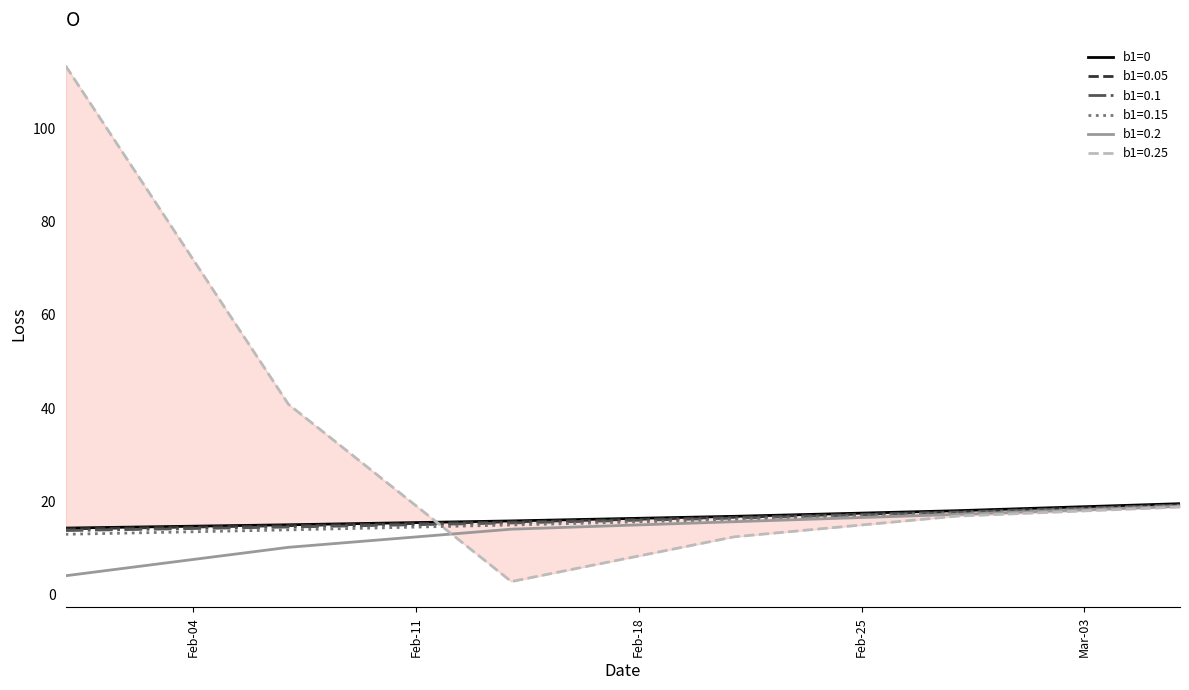

How many lines are shown in the chart?

1